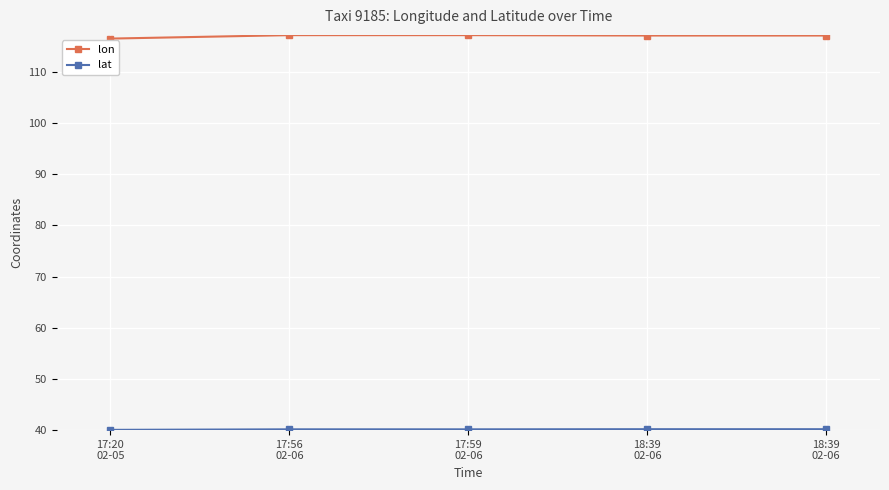

How many categories are shown in the chart?

5